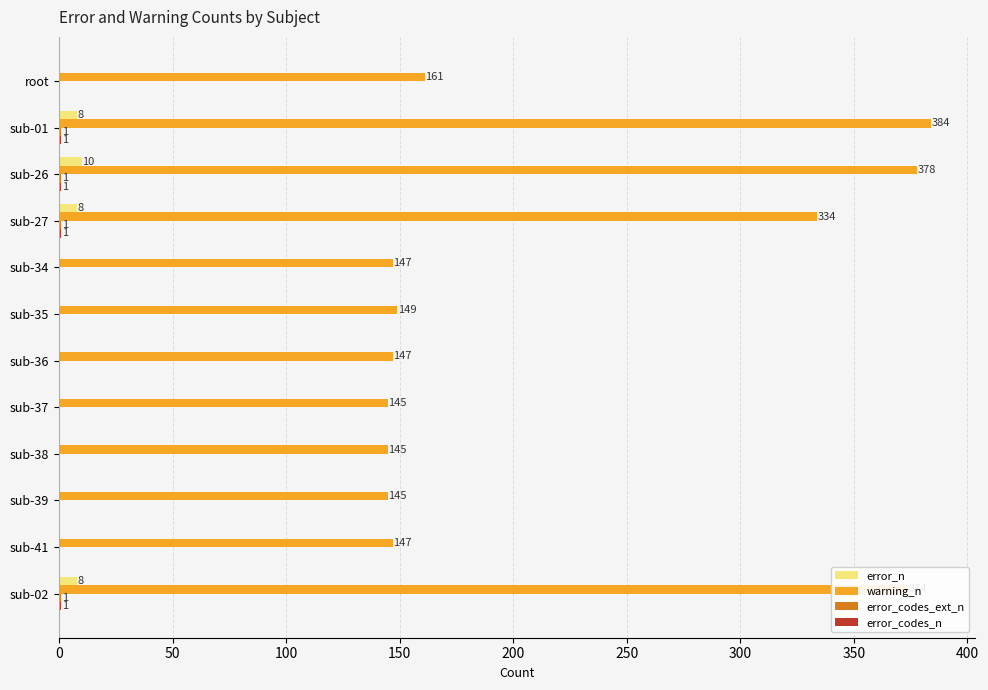

The value of warning_n at sub-35 is 149. True or false?

True